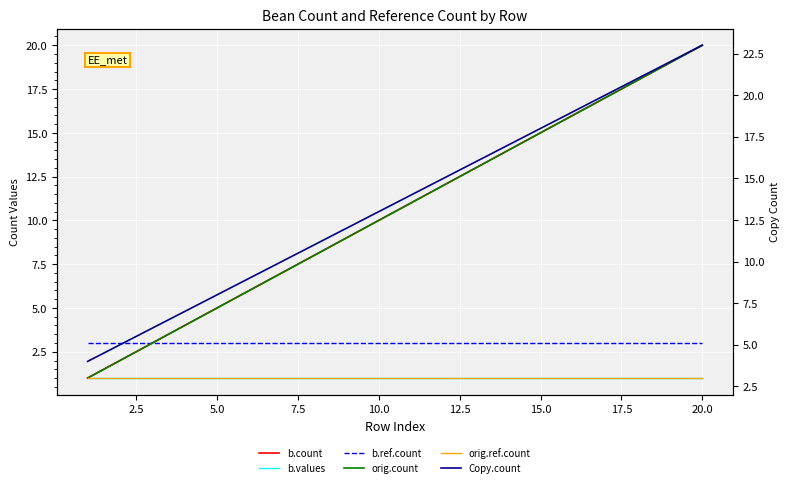

Which series has the largest total across all categories?

Copy.count